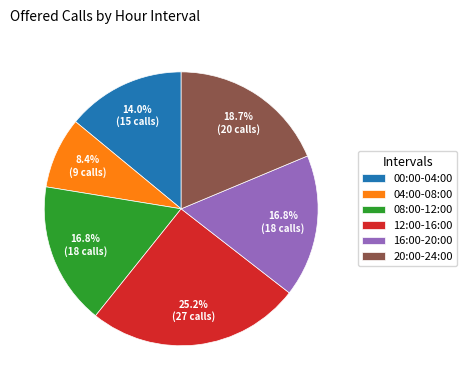

Between 12:00-16:00 and 00:00-04:00, which is larger?

12:00-16:00